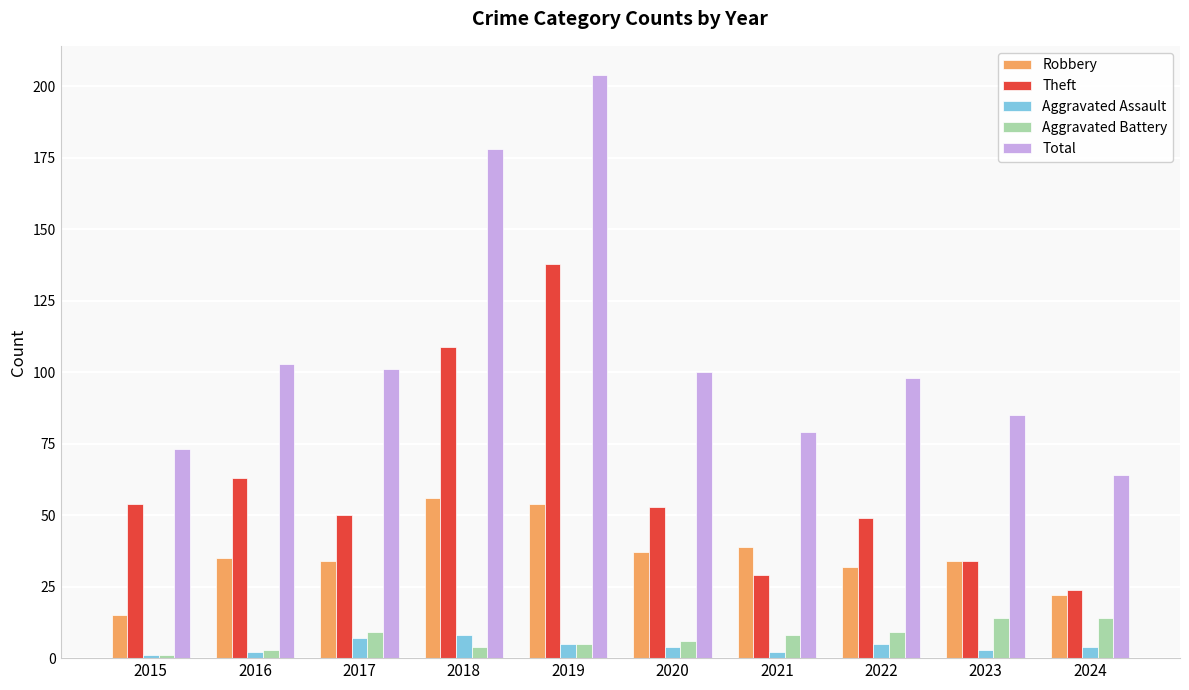

Rank the series by their maximum value, from lowest to highest.

Aggravated Assault, Aggravated Battery, Robbery, Theft, Total